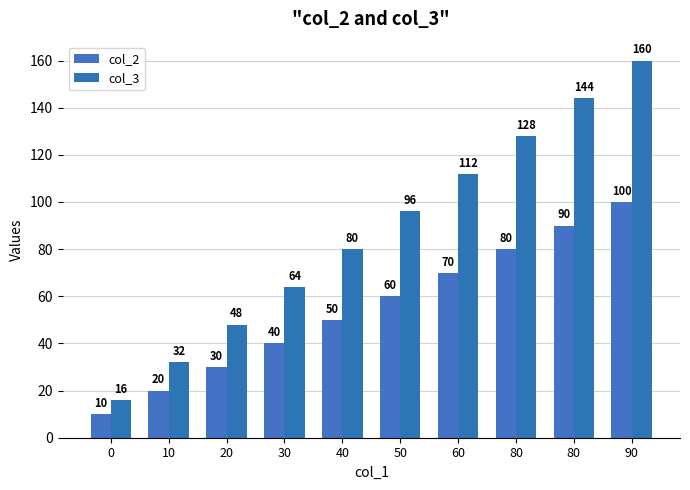

Count the col_3 values in the range 48 to 128.

6